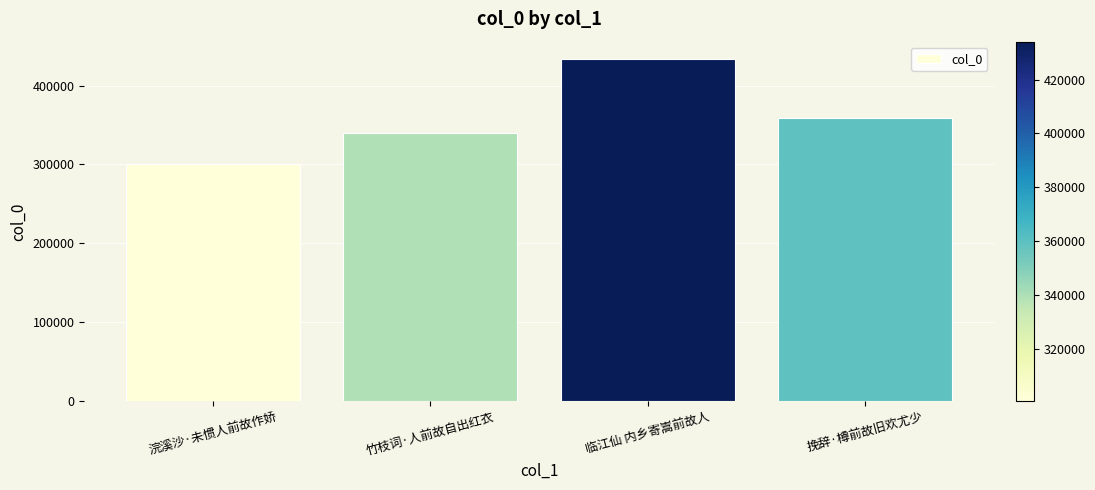

Reading right to left, what are all the values shown in this chart?

359422	434069	339321	300536